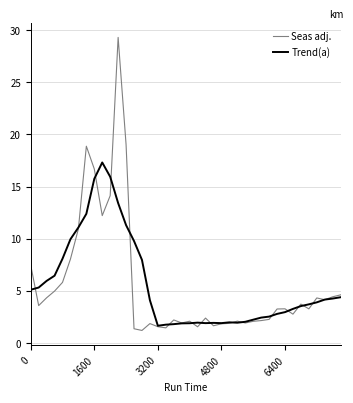

What is the minimum value shown in the chart?

1.2